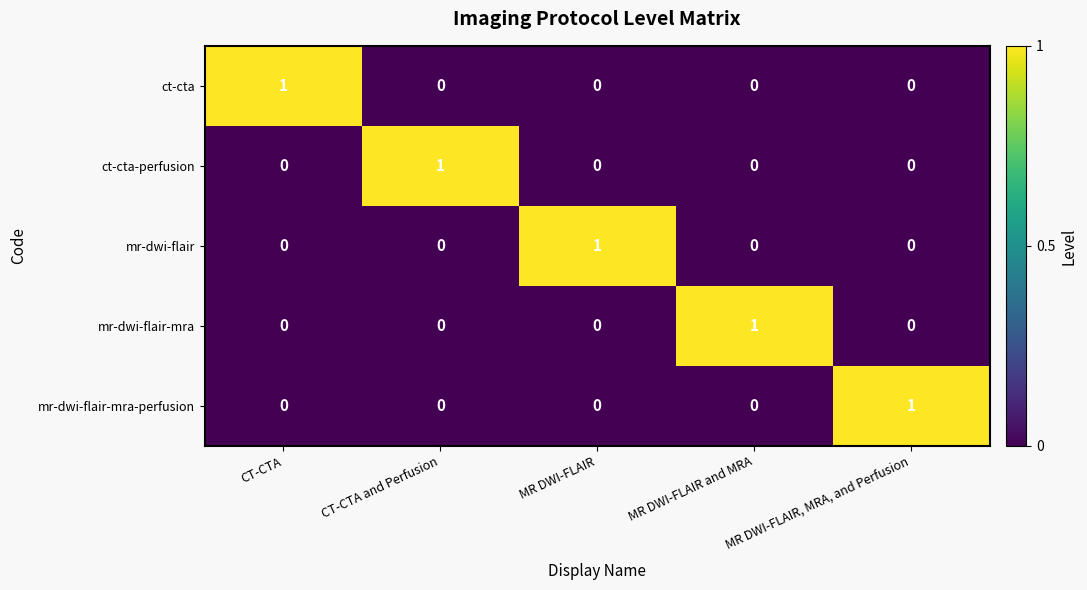

Is it true that mr-dwi-flair-mra equals 0 at CT-CTA and Perfusion?

True